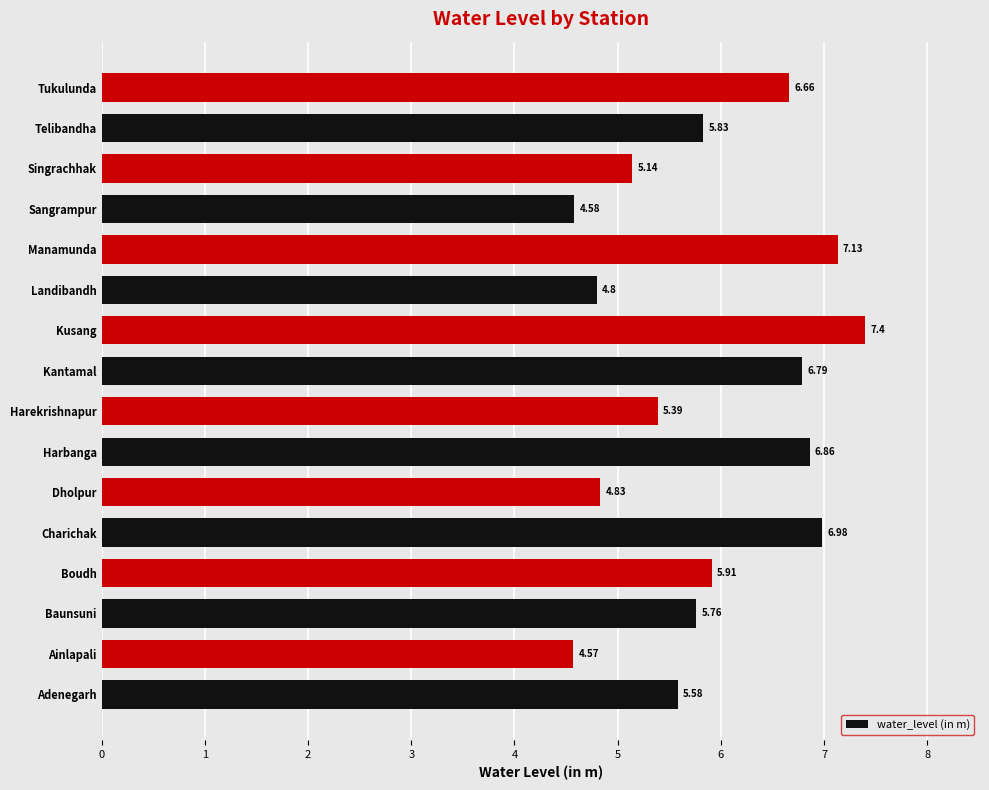

Which category has the lowest value across all series?

Ainlapali